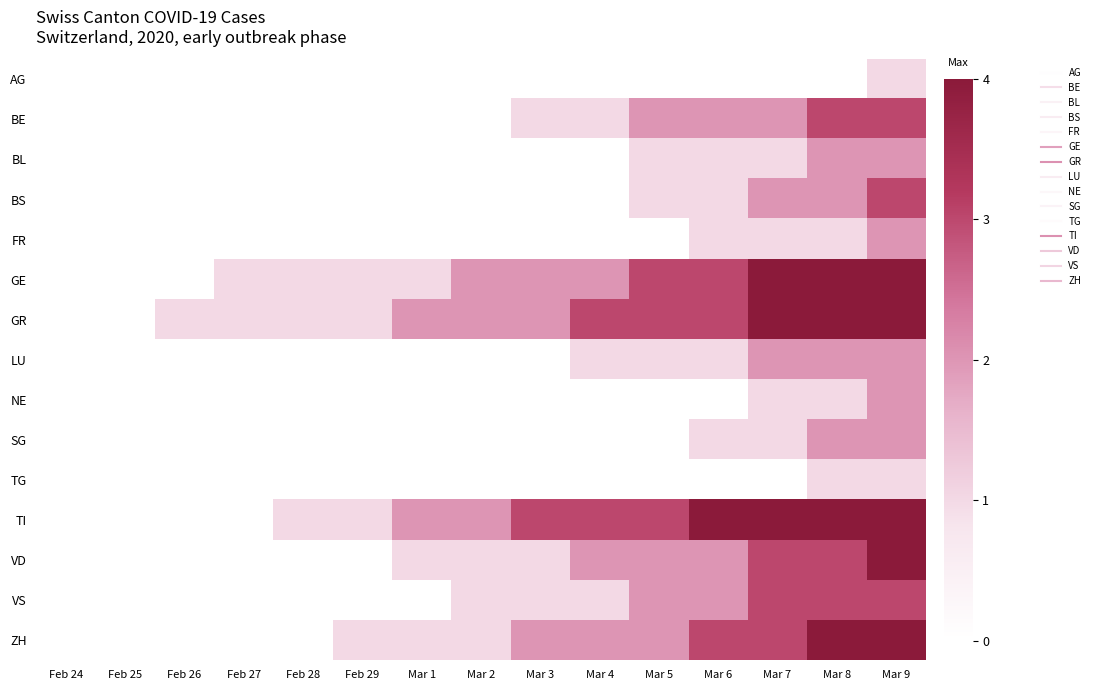

At which category does the chart reach its peak across all series?

Mar 7